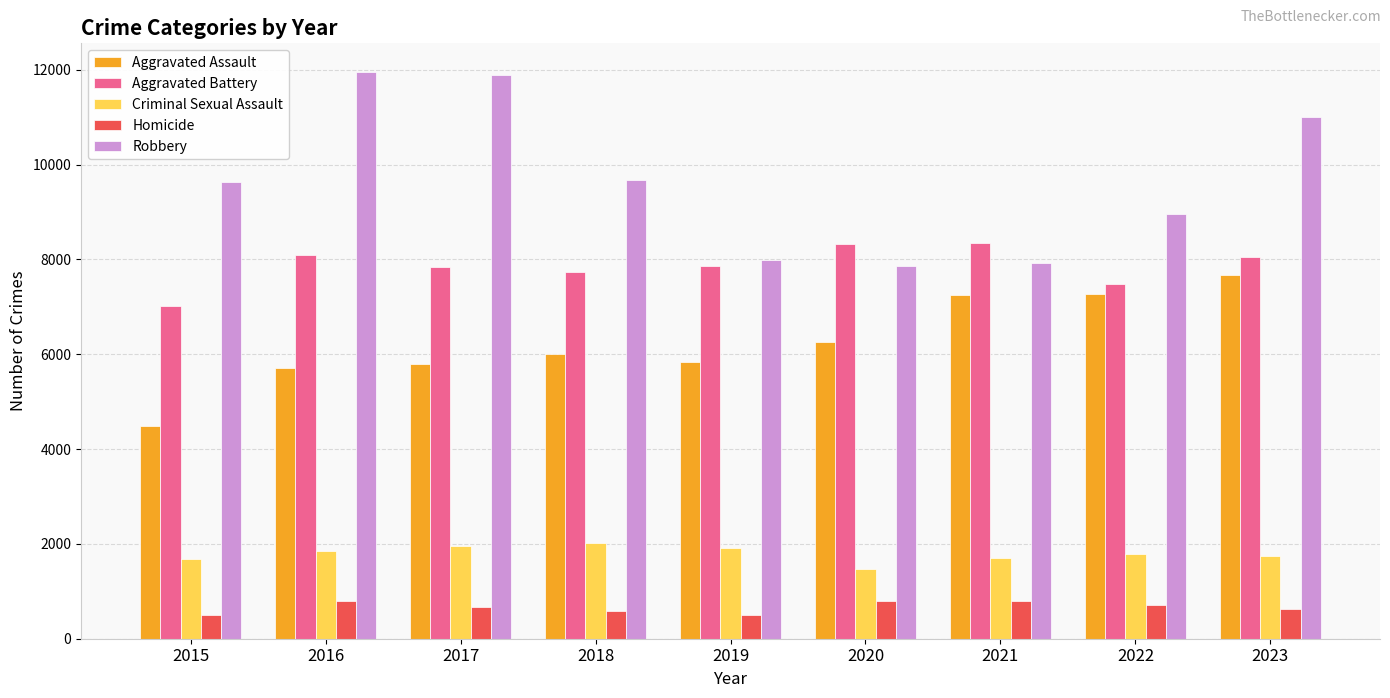

What is the value of the Aggravated Battery bar at the 2nd from the left?

8086